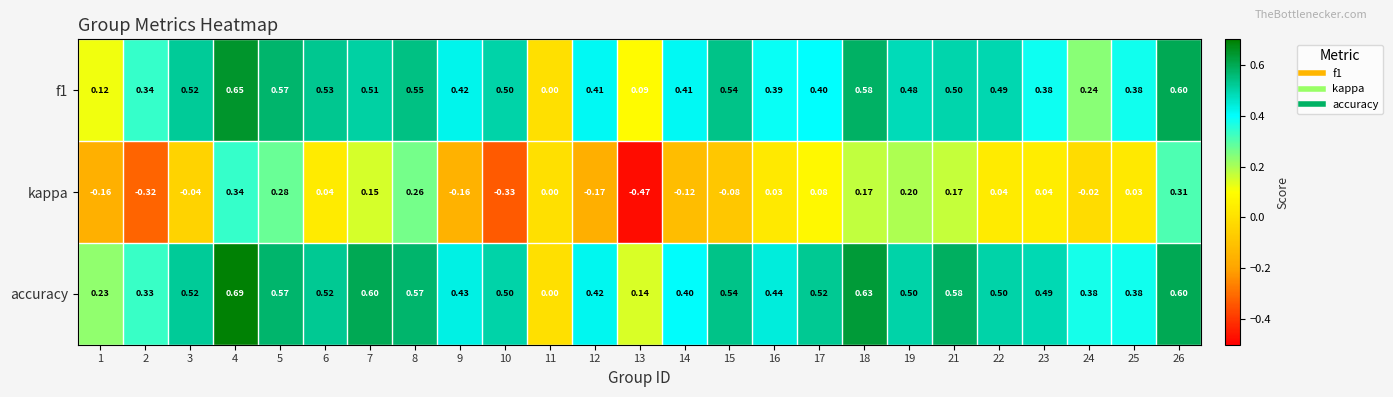

Which series has the largest total across all categories?

accuracy